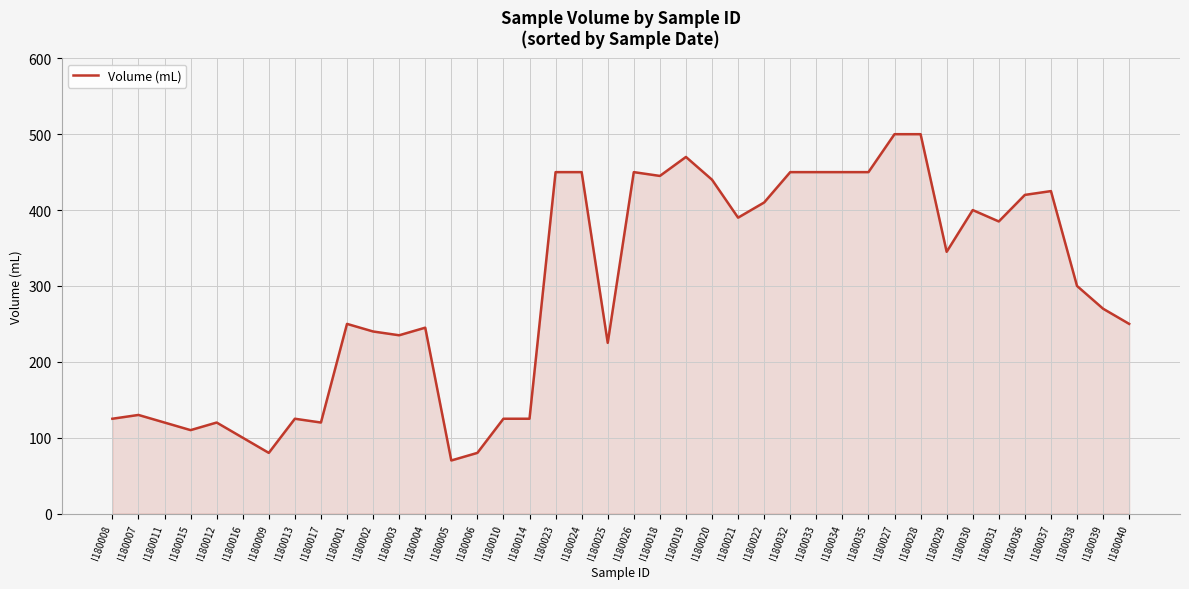

Reading left to right, list all the values displayed in this chart.

125	130	120	110	120	100	80	125	120	250	240	235	245	70	80	125	125	450	450	225	450	445	470	440	390	410	450	450	450	450	500	500	345	400	385	420	425	300	270	250